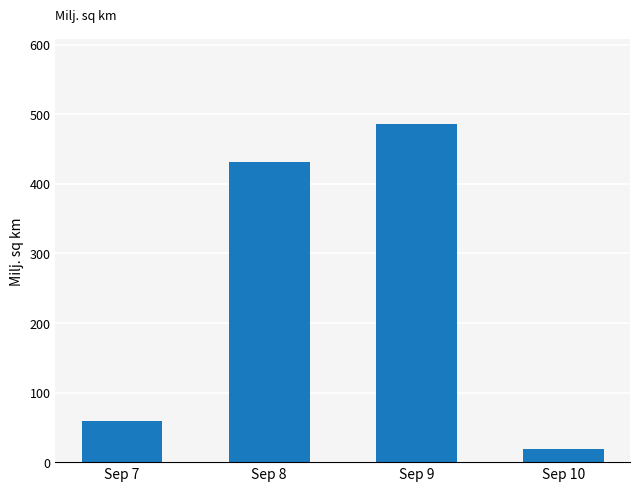

Rank the categories by value from highest to lowest.

Sep 9, Sep 8, Sep 7, Sep 10